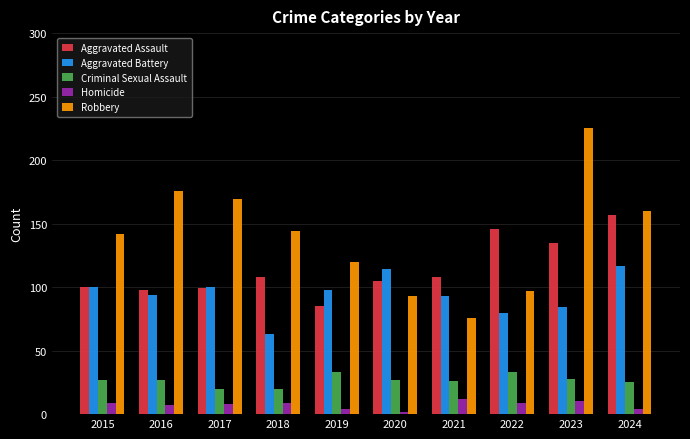

What value does the Robbery series have at 2022, to the nearest 50?

100